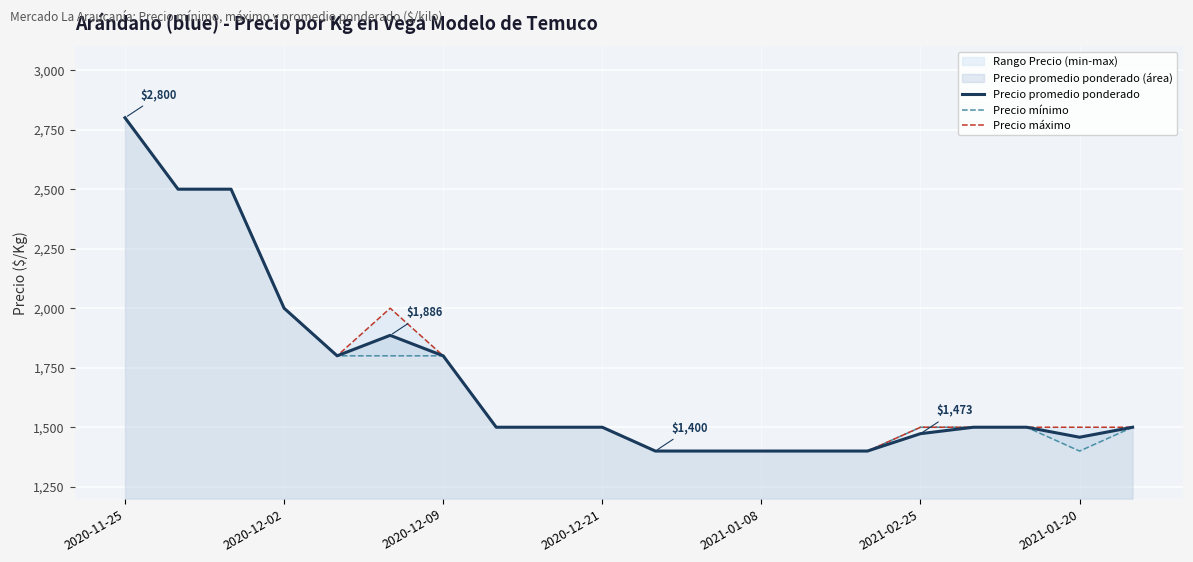

True or false: Precio máximo and Precio promedio ponderado cross at least once.

False